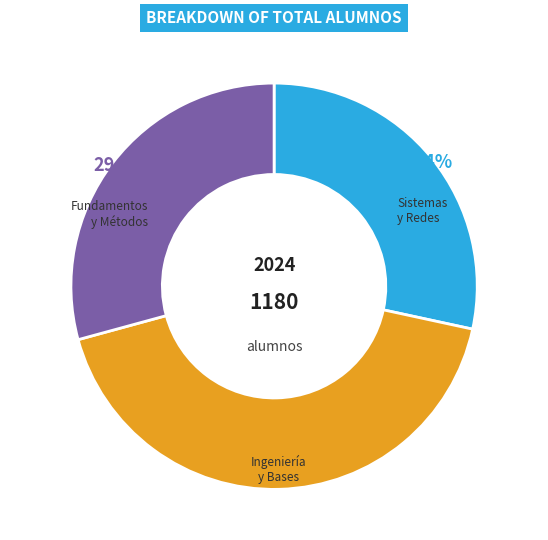

Is there any slice that represents more than half of the pie?

No